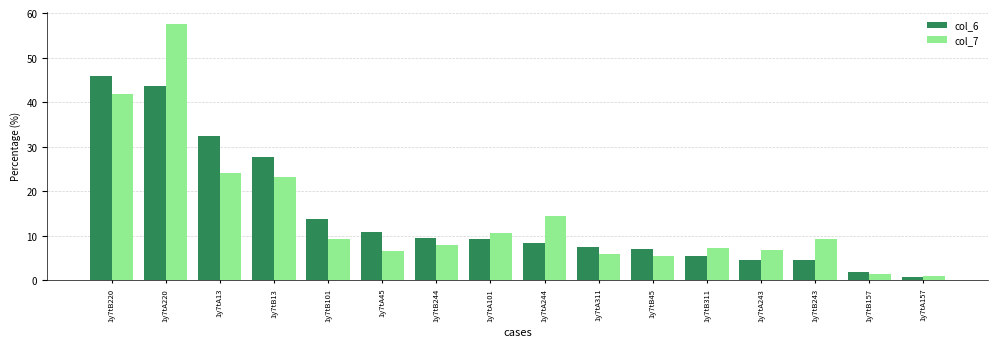

Which series has the largest range (max minus min)?

col_7